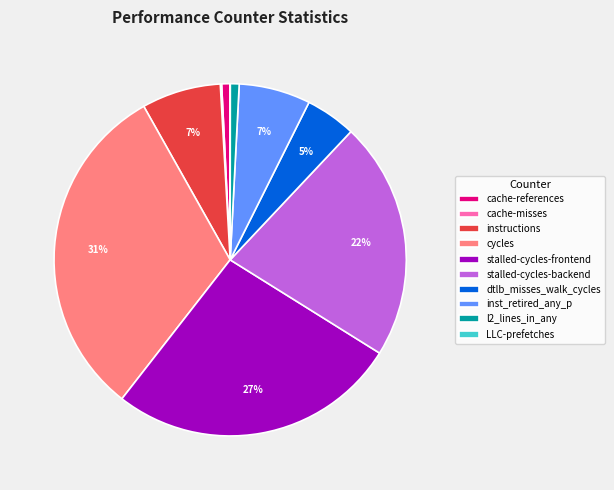

Combined, do dtlb_misses_walk_cycles and l2_lines_in_any account for over 50%?

No